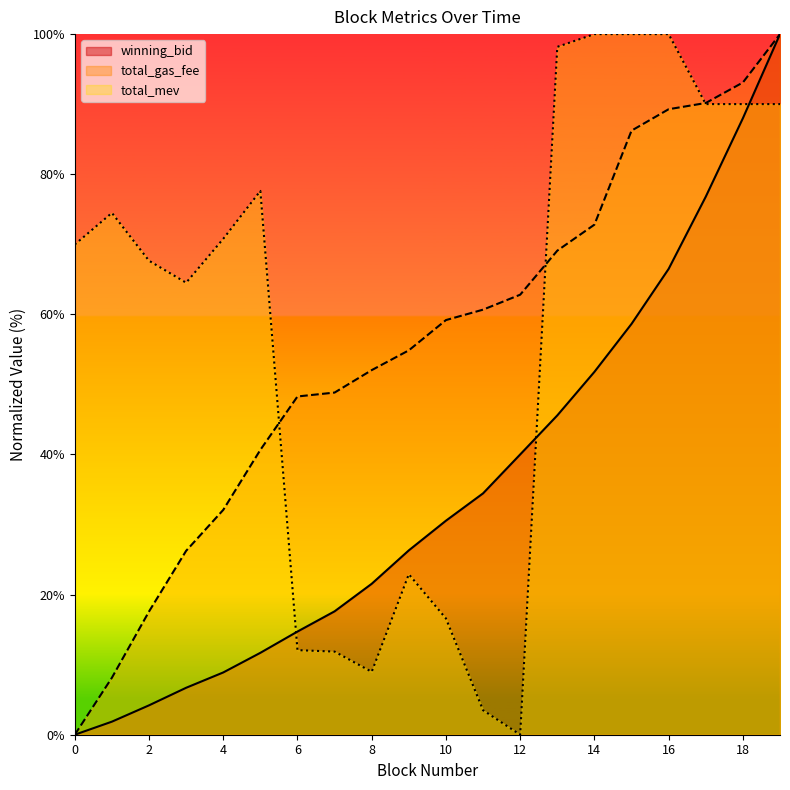

List the series in order of their peak value, lowest first.

winning_bid, total_gas_fee, total_mev